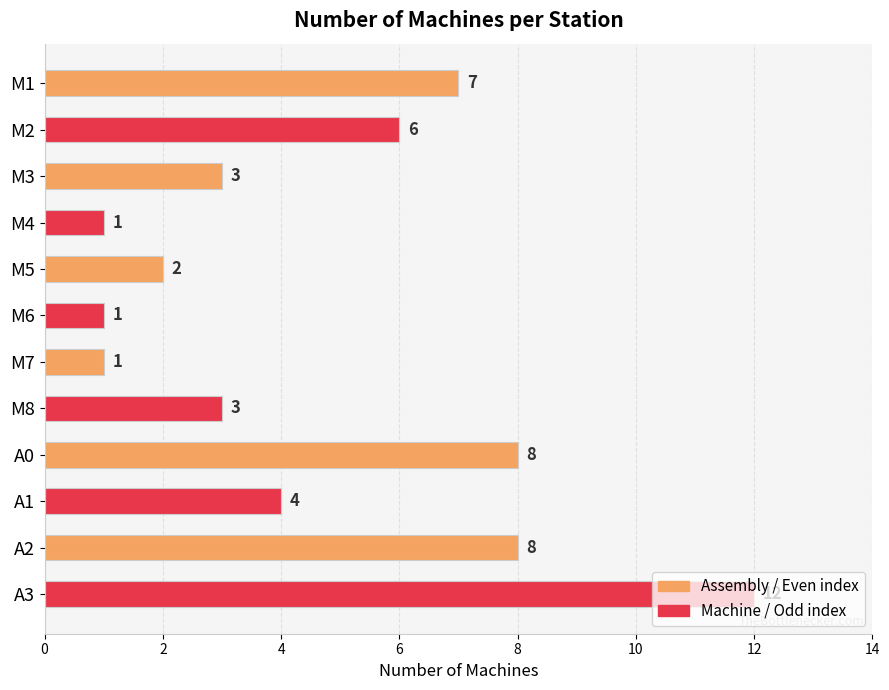

Between M1 and A2, which is larger?

A2